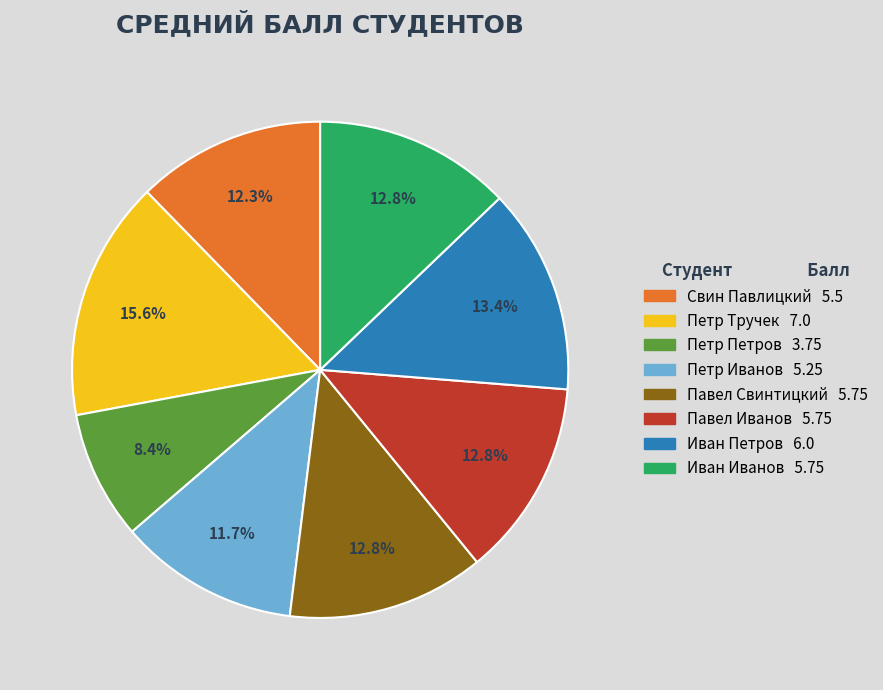

What portion of the pie excludes Иван Петров?

86.6%